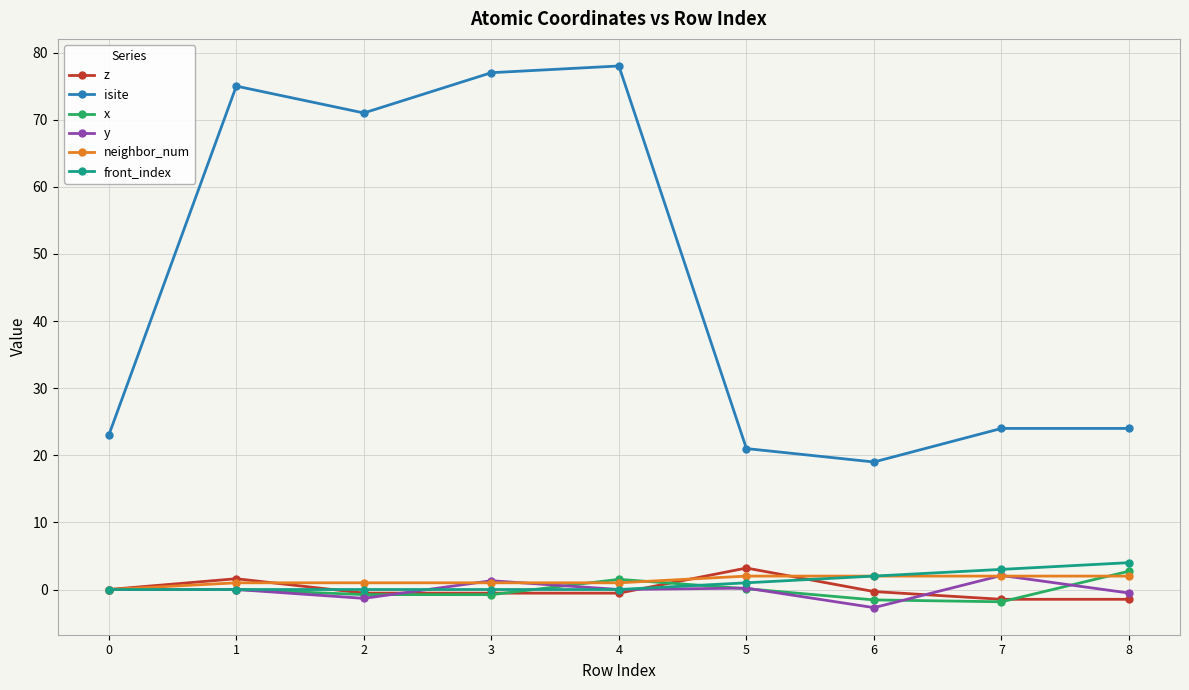

What is the difference between the highest and lowest values at 7?

25.8